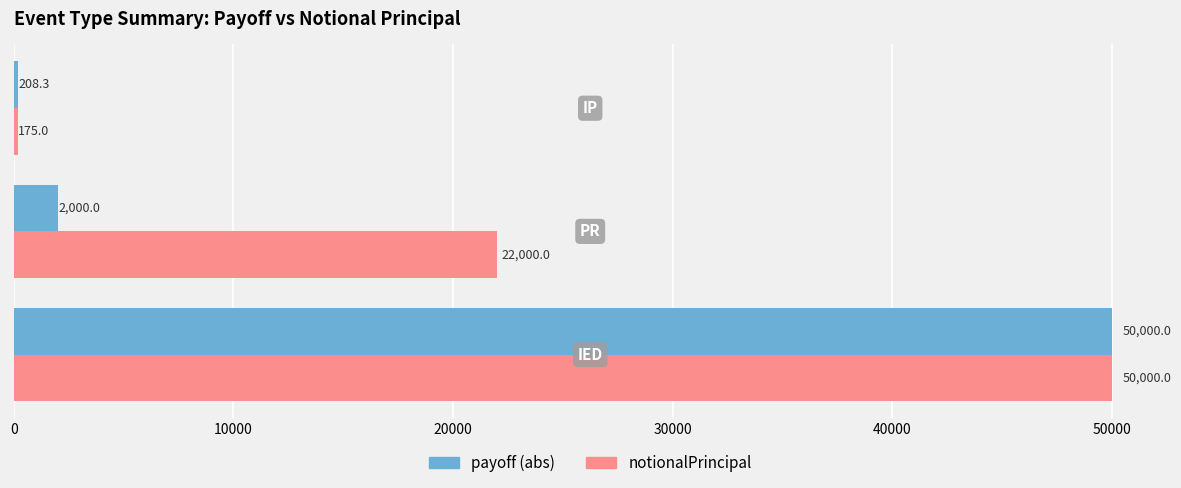

What is the average value of the notionalPrincipal series?

24058.3